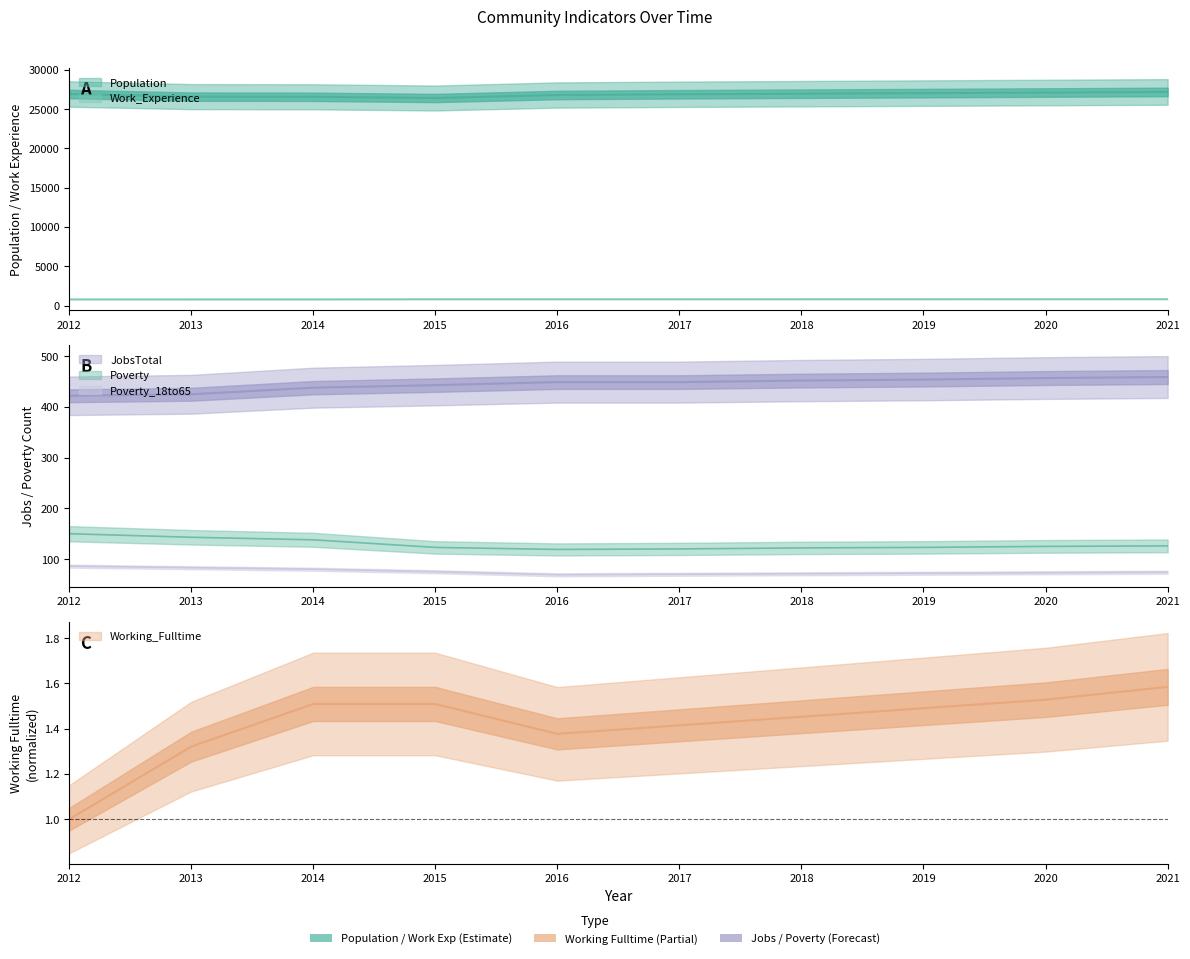

What value does the Population series have at 2015?

26413.0